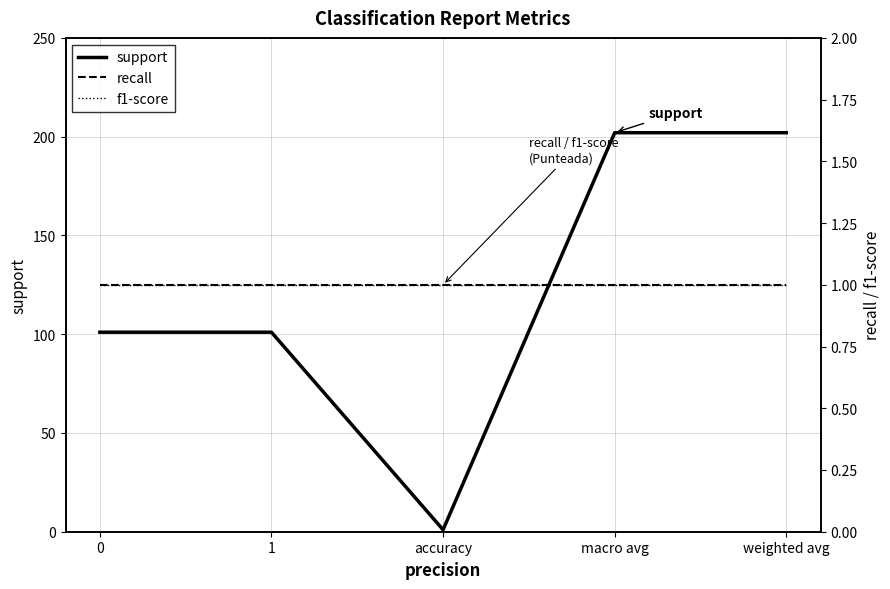

At which category is the sum across all series the highest?

macro avg